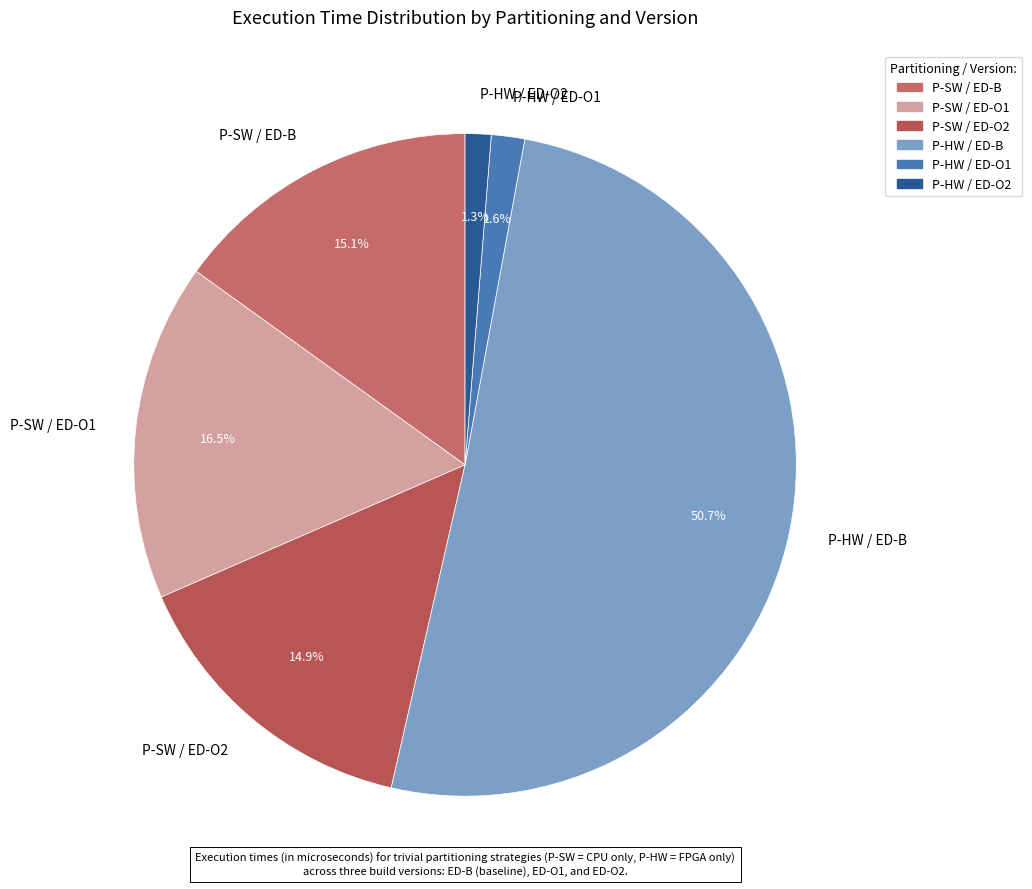

Is the sum of P-SW / ED-O1 and P-SW / ED-O2 greater than half?

No